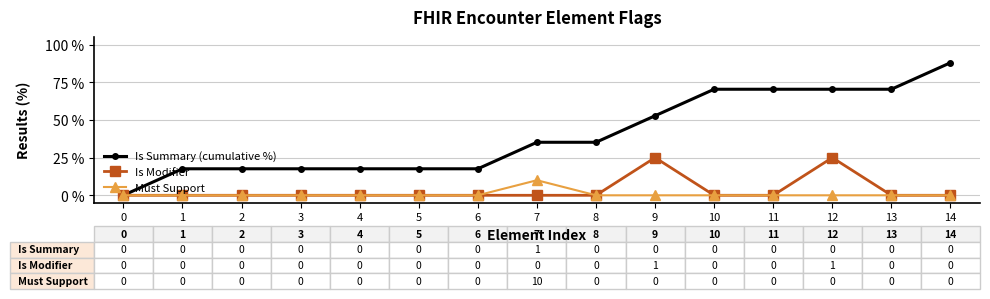

Which label corresponds to the largest value in the chart?

14